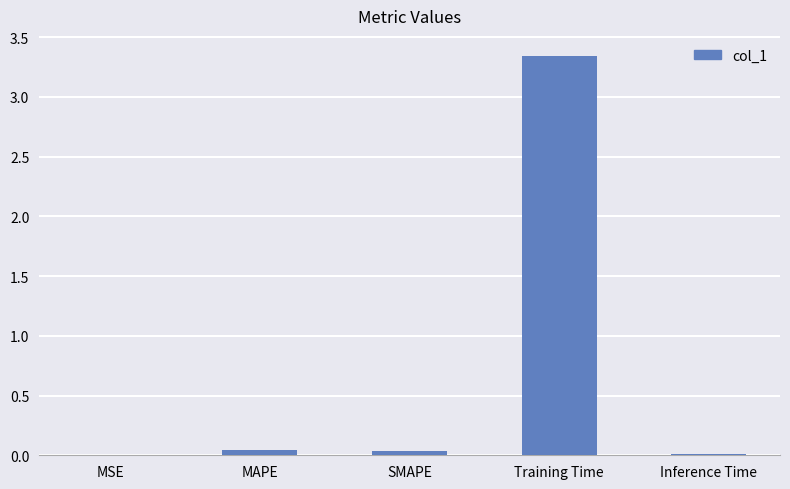

Which label corresponds to the largest value in the chart?

Training Time